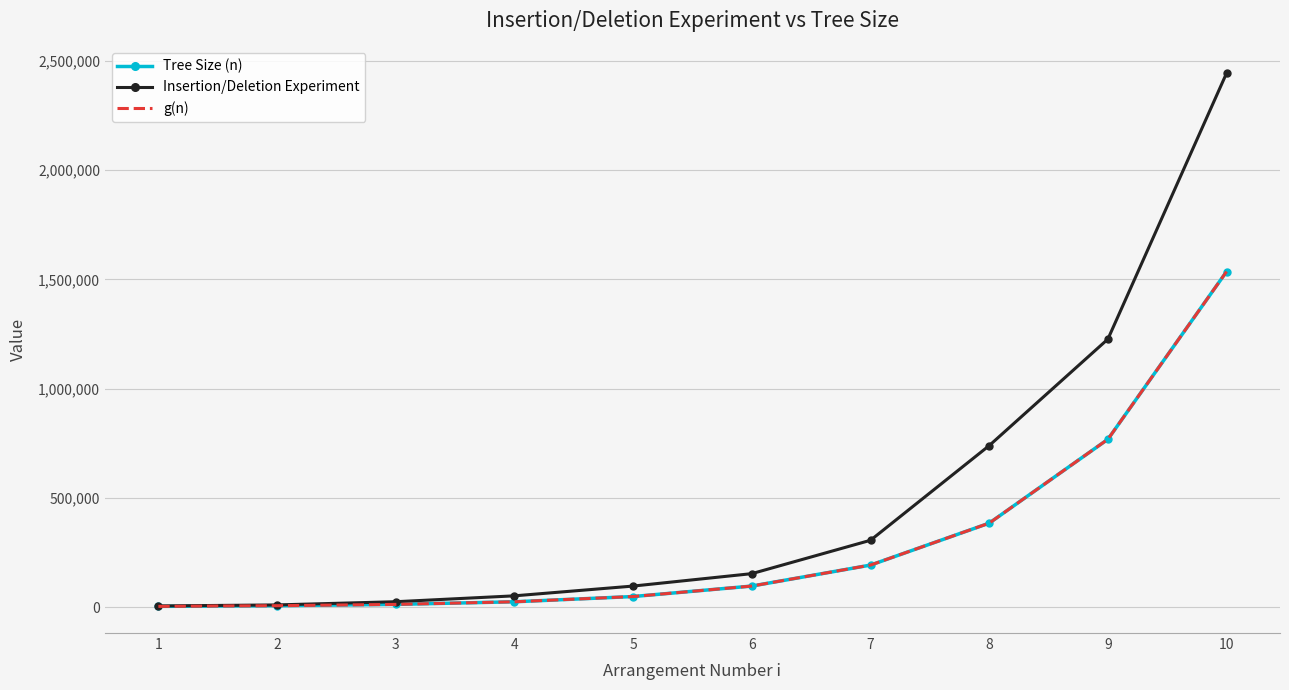

Which series has the widest spread of values?

Insertion/Deletion Experiment